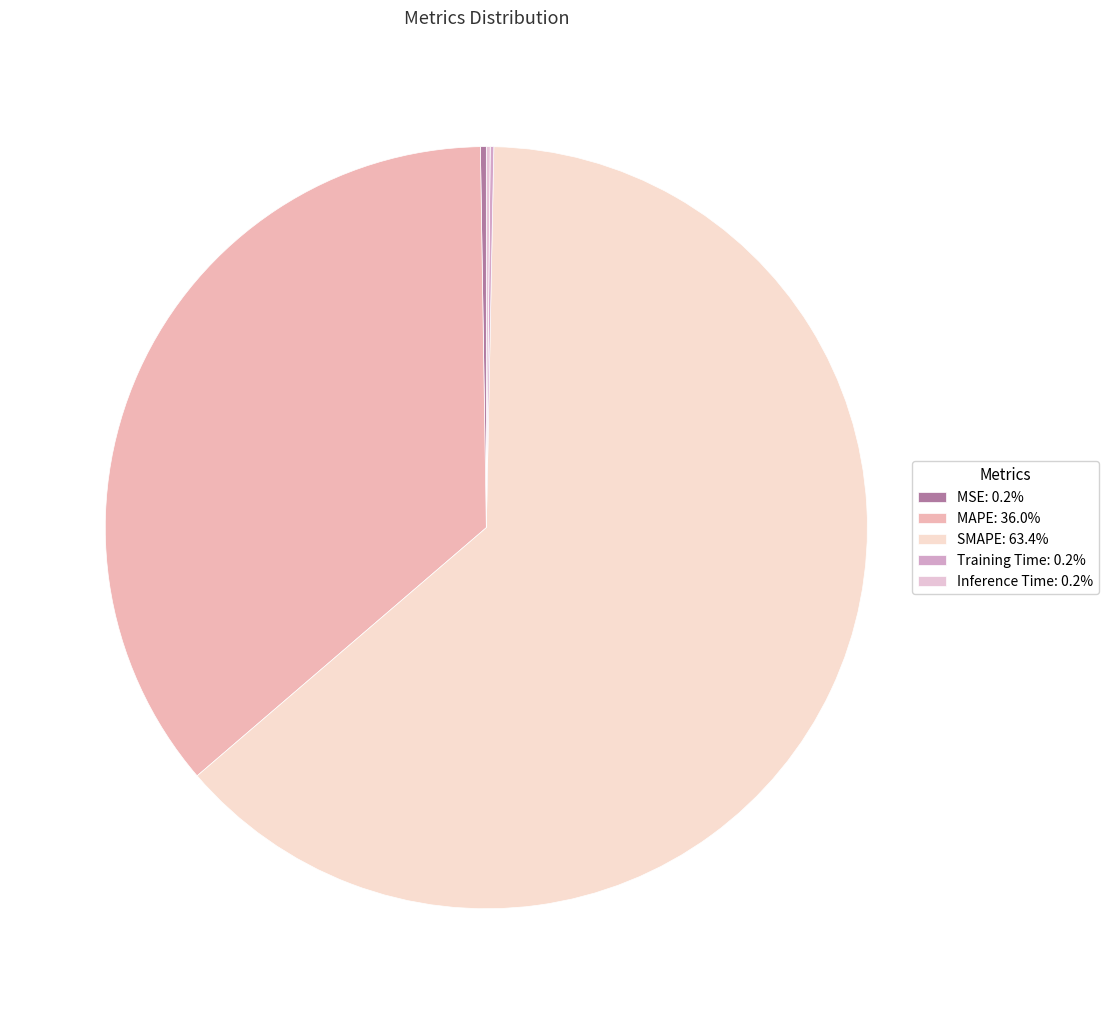

Rank the categories by value from lowest to highest.

Training Time, Inference Time, MSE, MAPE, SMAPE